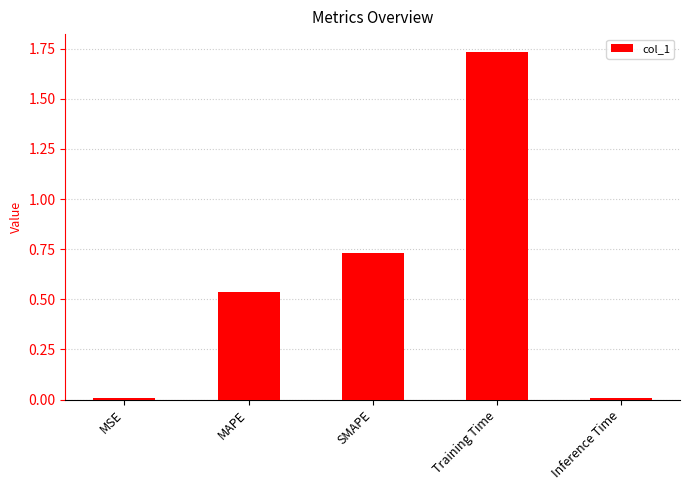

What is the sum of all values?

3.0